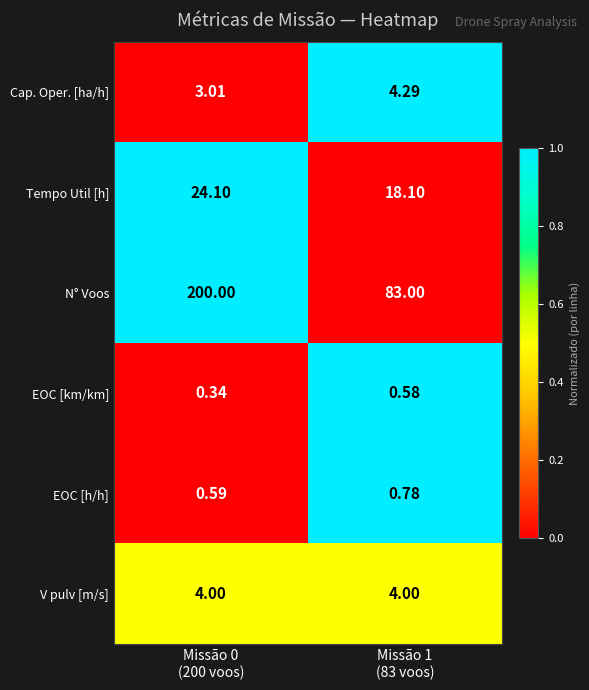

Which series has the largest range (max minus min)?

N° Voos